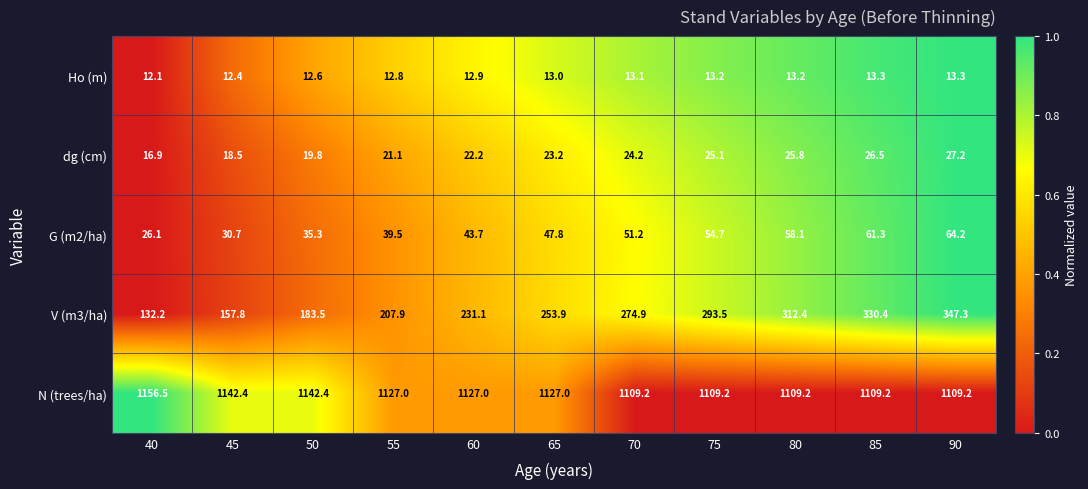

What is the difference between the Ho (m) values at 55 and 40?

0.7